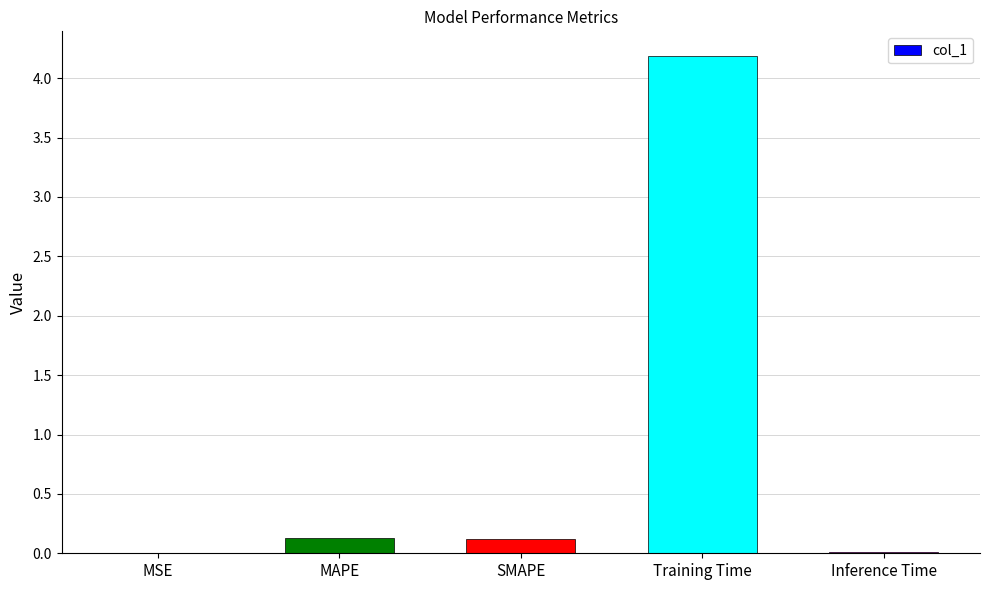

At which category does the chart reach its peak across all series?

Training Time